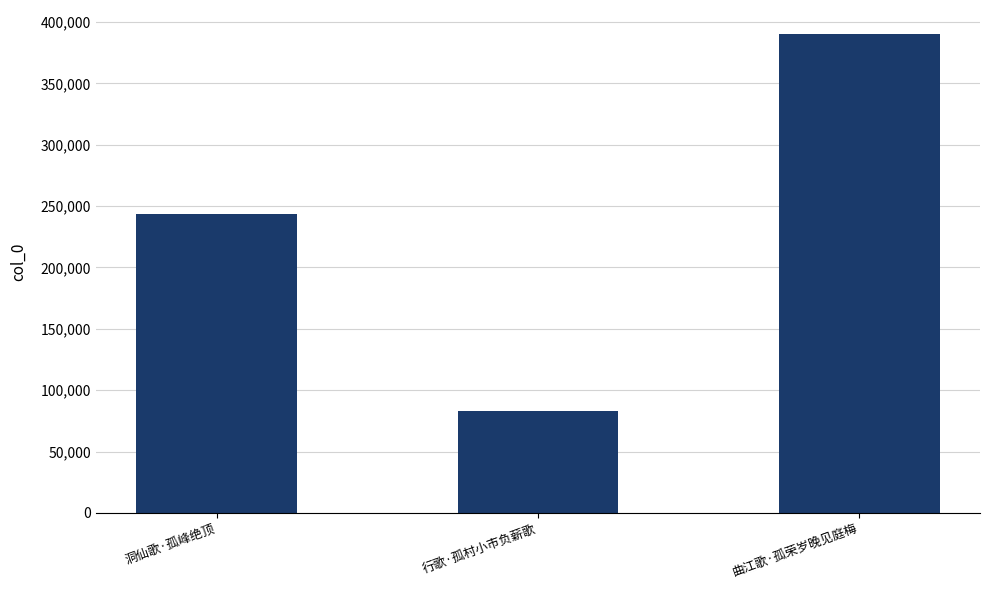

What is the difference between the values at 曲江歌·孤荣岁晚见庭梅 and 洞仙歌·孤峰绝顶?

146507